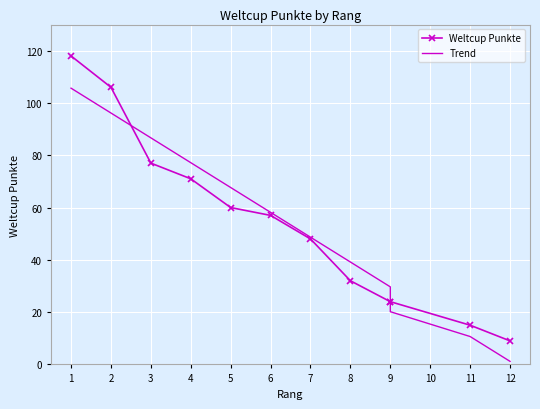

What is the value of the Trend point at the 1st from the left?

105.7